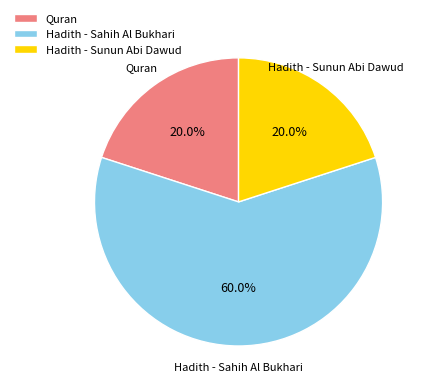

Is it true that Quran is 35% of the pie?

False